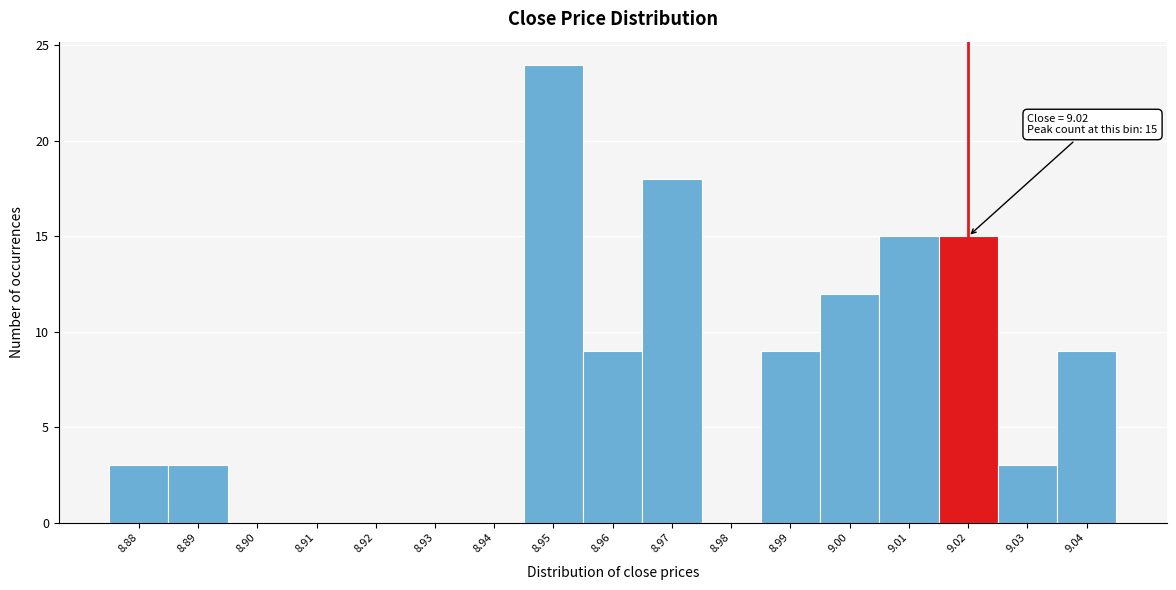

Which range on the x-axis has the tallest bar?

8.945 to 8.955